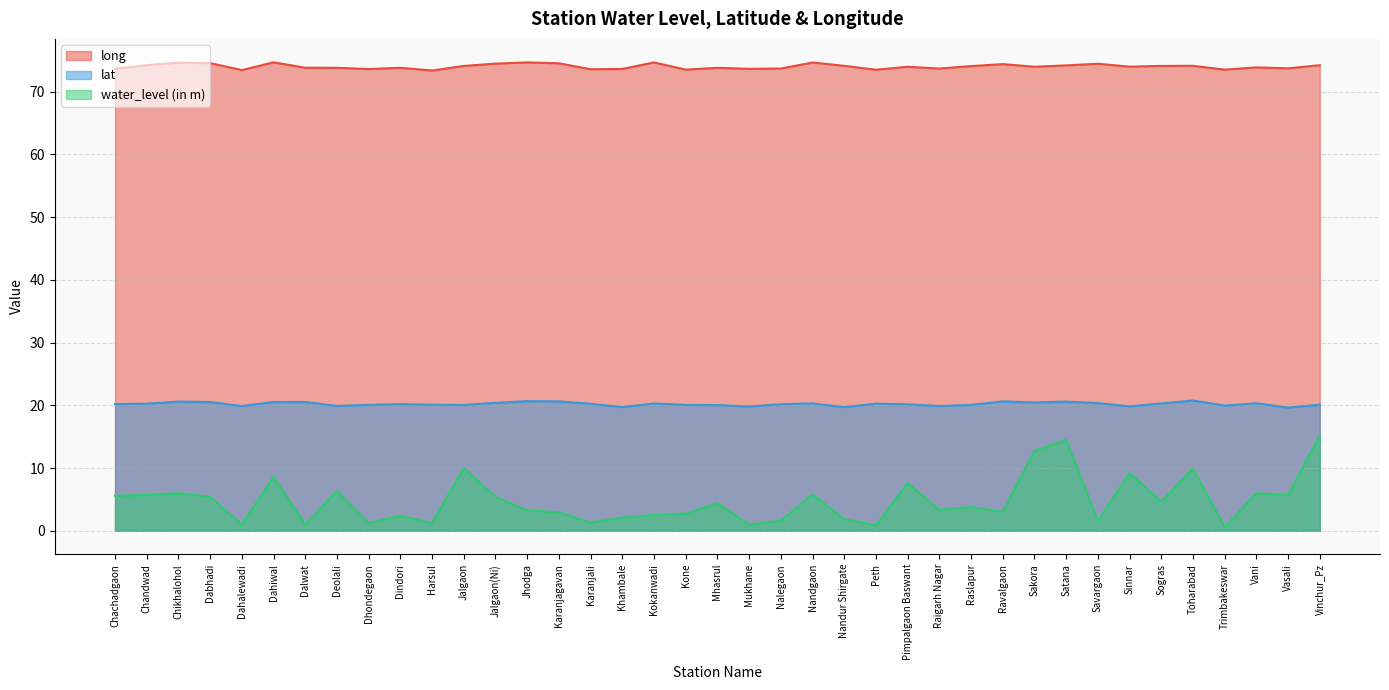

How many lines are shown in the chart?

3